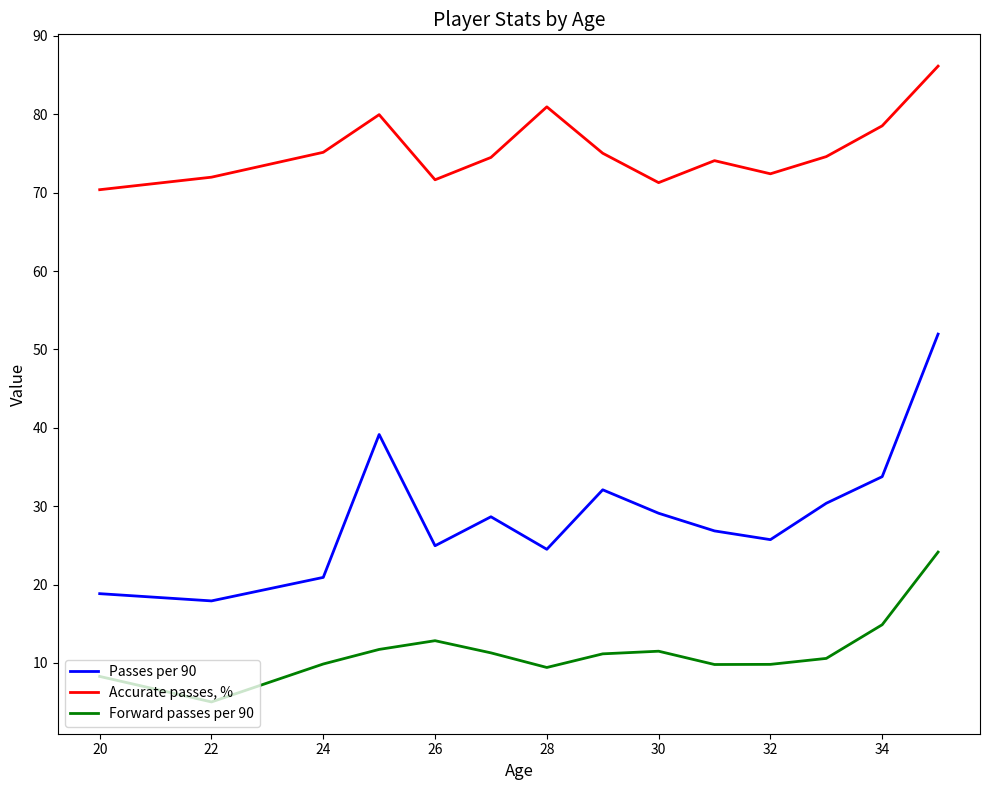

What is the difference between the maximum and second lowest values in the Passes per 90 series?

33.1